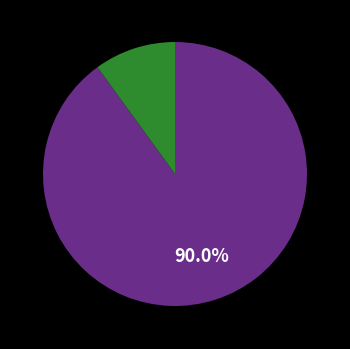

Does any single category account for the majority?

Yes